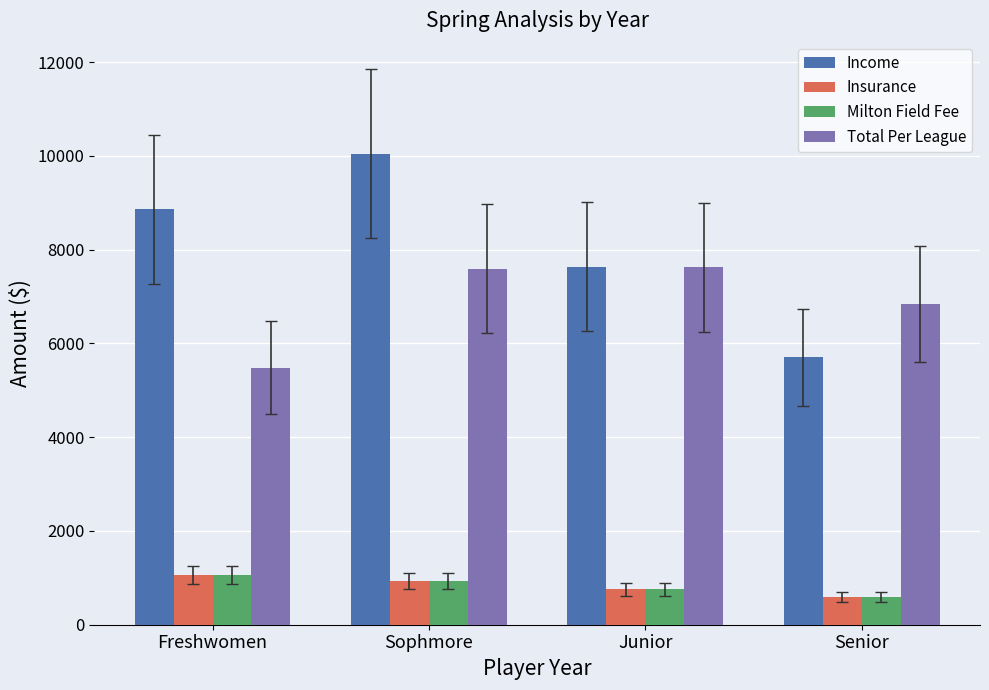

What is the average value of the Insurance series?

842.5